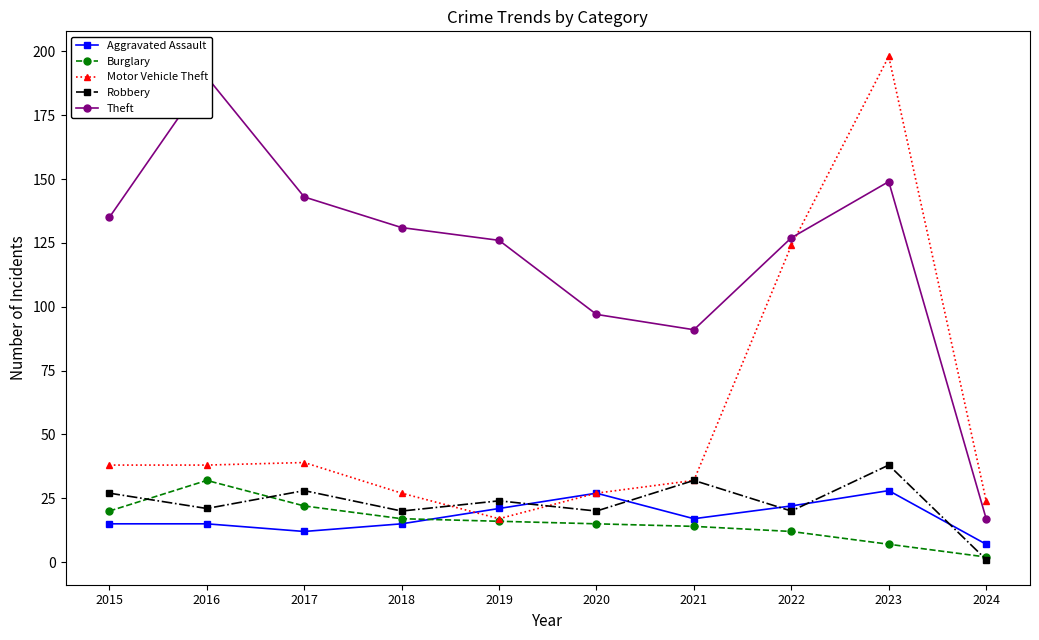

How many interior local peaks does the Aggravated Assault series have?

2